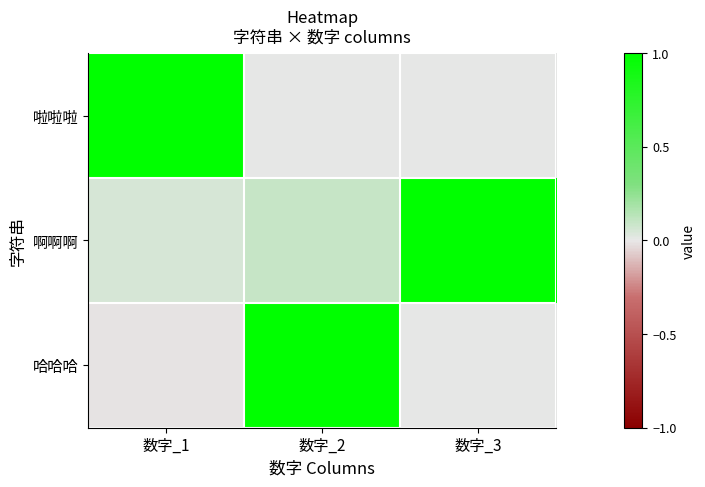

At 数字_1, list the series in order from smallest to largest.

哈哈哈, 啊啊啊, 啦啦啦